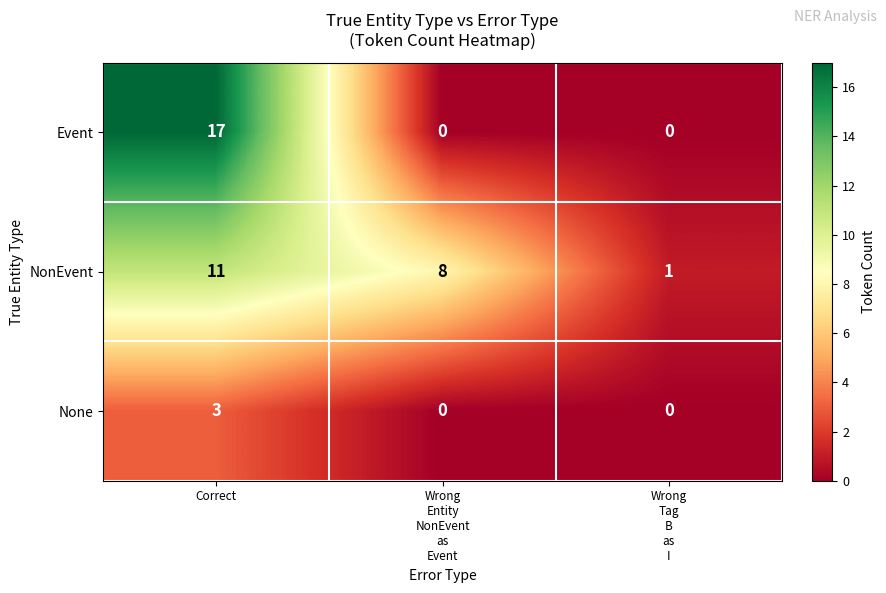

What is the highest value of the NonEvent series?

11